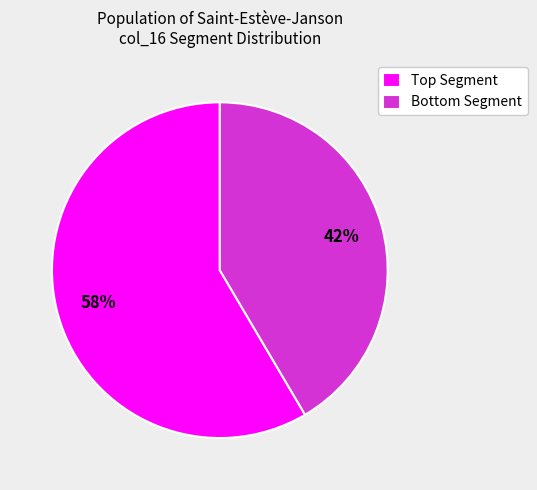

Rank the categories by value from highest to lowest.

Top Segment, Bottom Segment